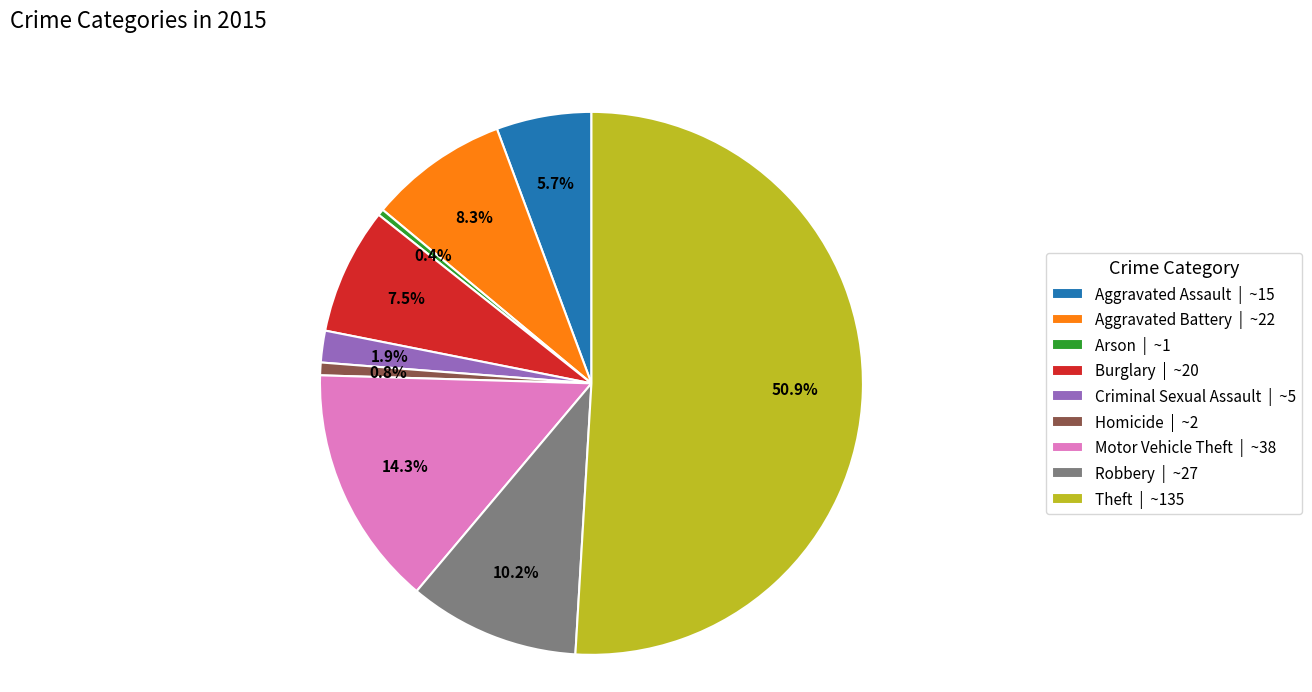

Do Theft and Arson together represent more than half of the pie?

Yes